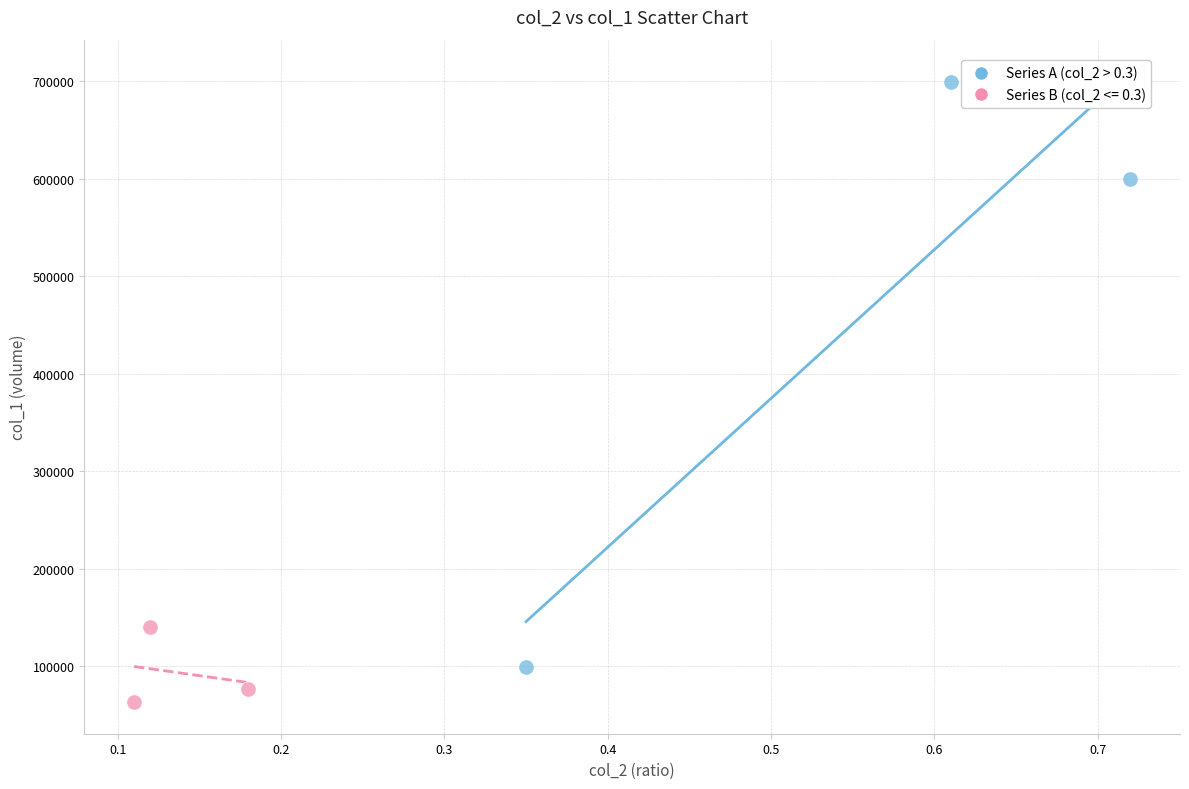

Which series reaches the maximum Y coordinate?

Series A (col_2 > 0.3)